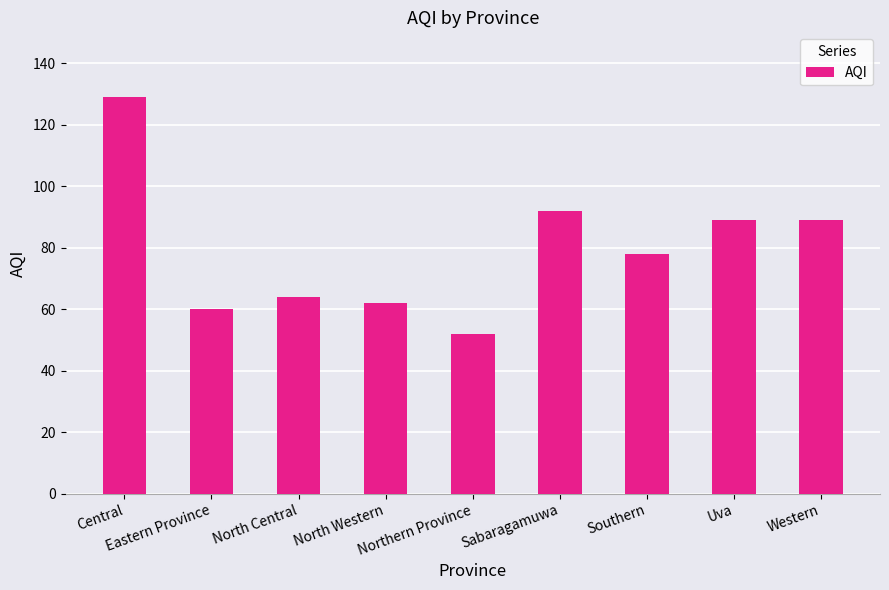

What is the sum of the values at Southern and Northern Province?

130